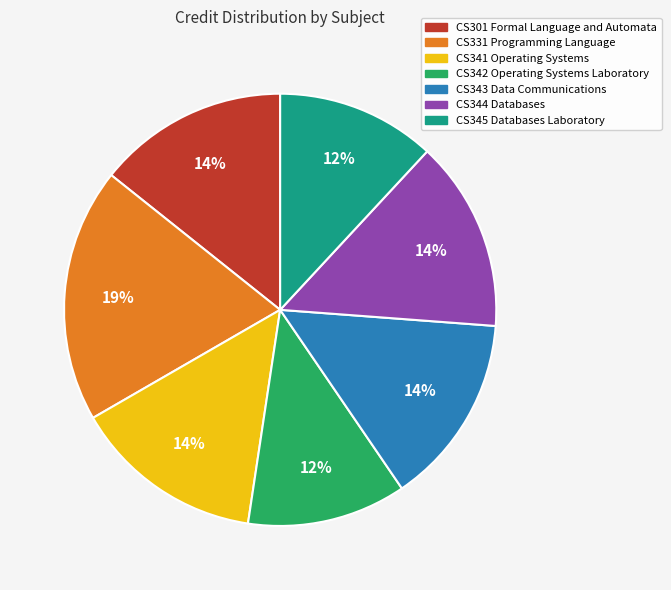

Do CS341 Operating Systems and CS331 Programming Language together represent more than half of the pie?

No